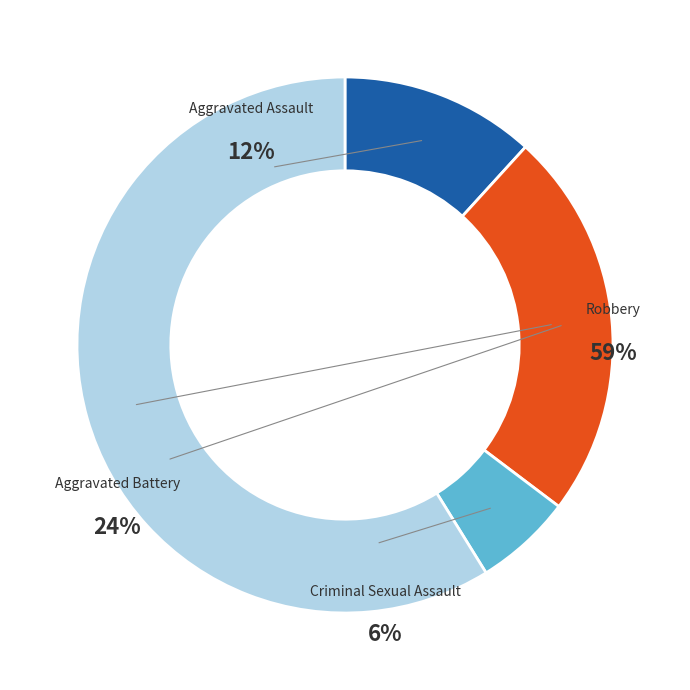

How many segments does this pie chart have?

4